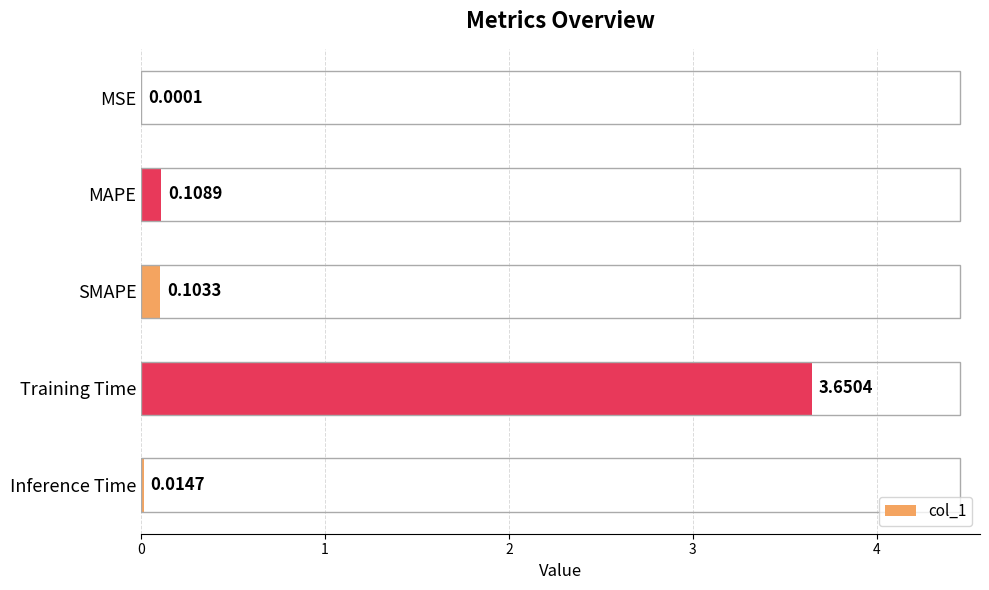

What is the sum of all values?

3.9